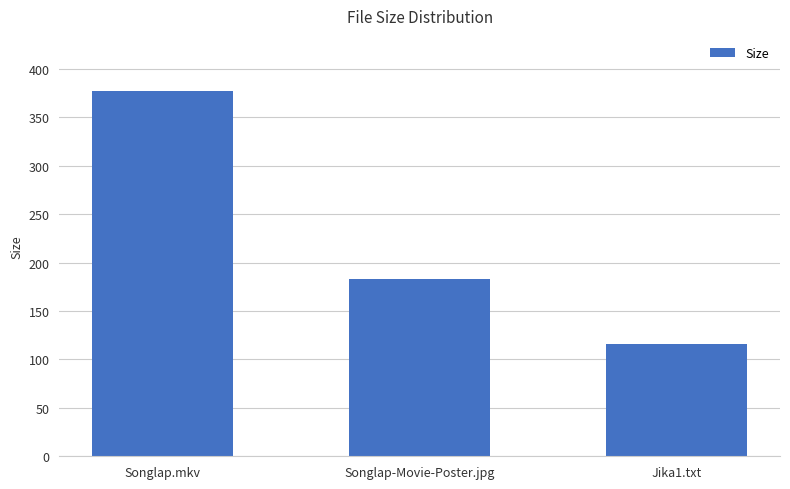

What is the ratio of the value at Songlap-Movie-Poster.jpg to the value at Jika1.txt?

1.6